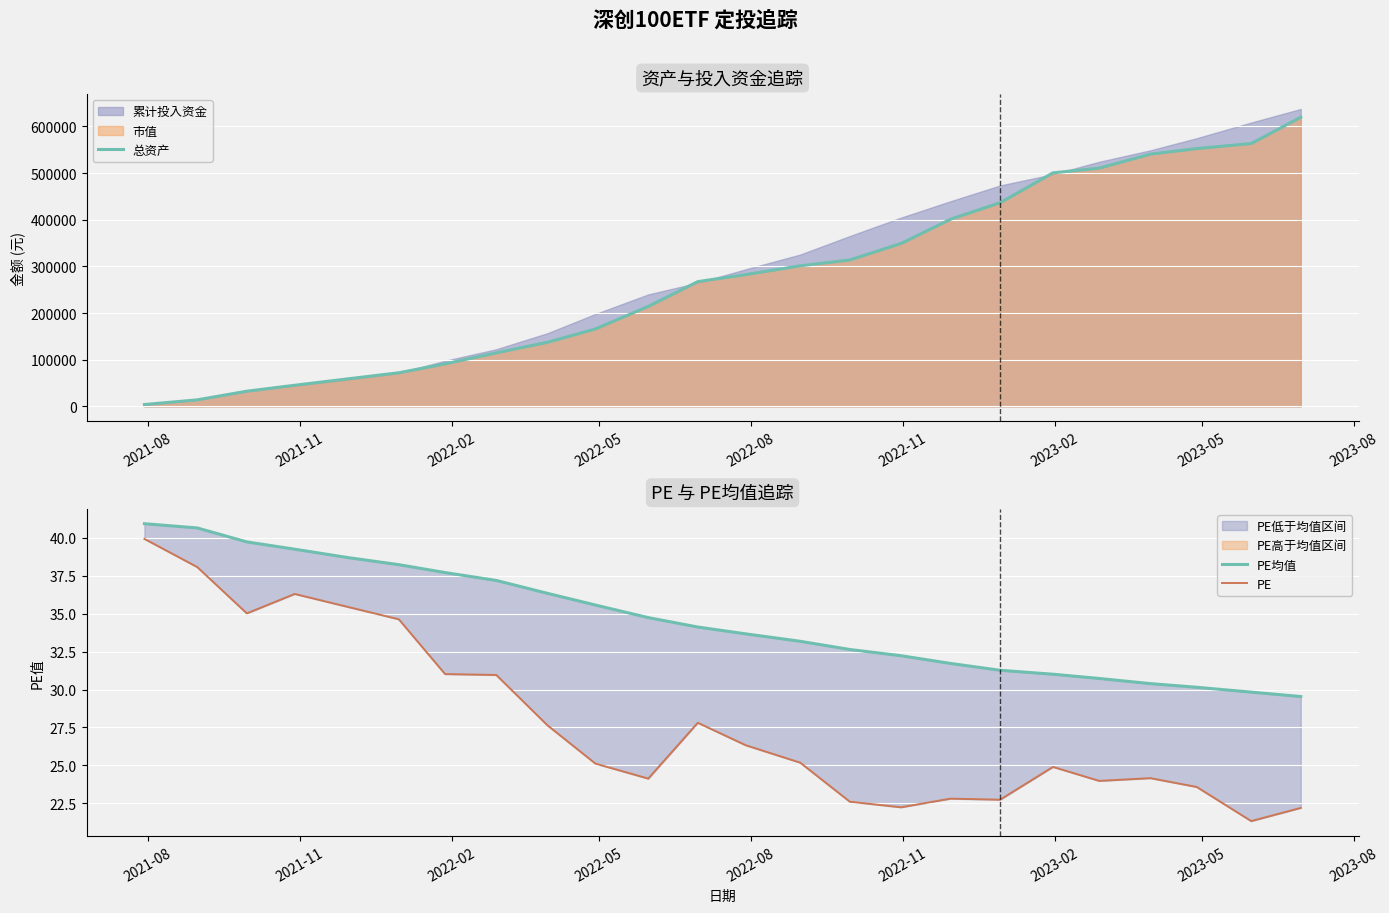

What is the smallest value displayed?

21.3